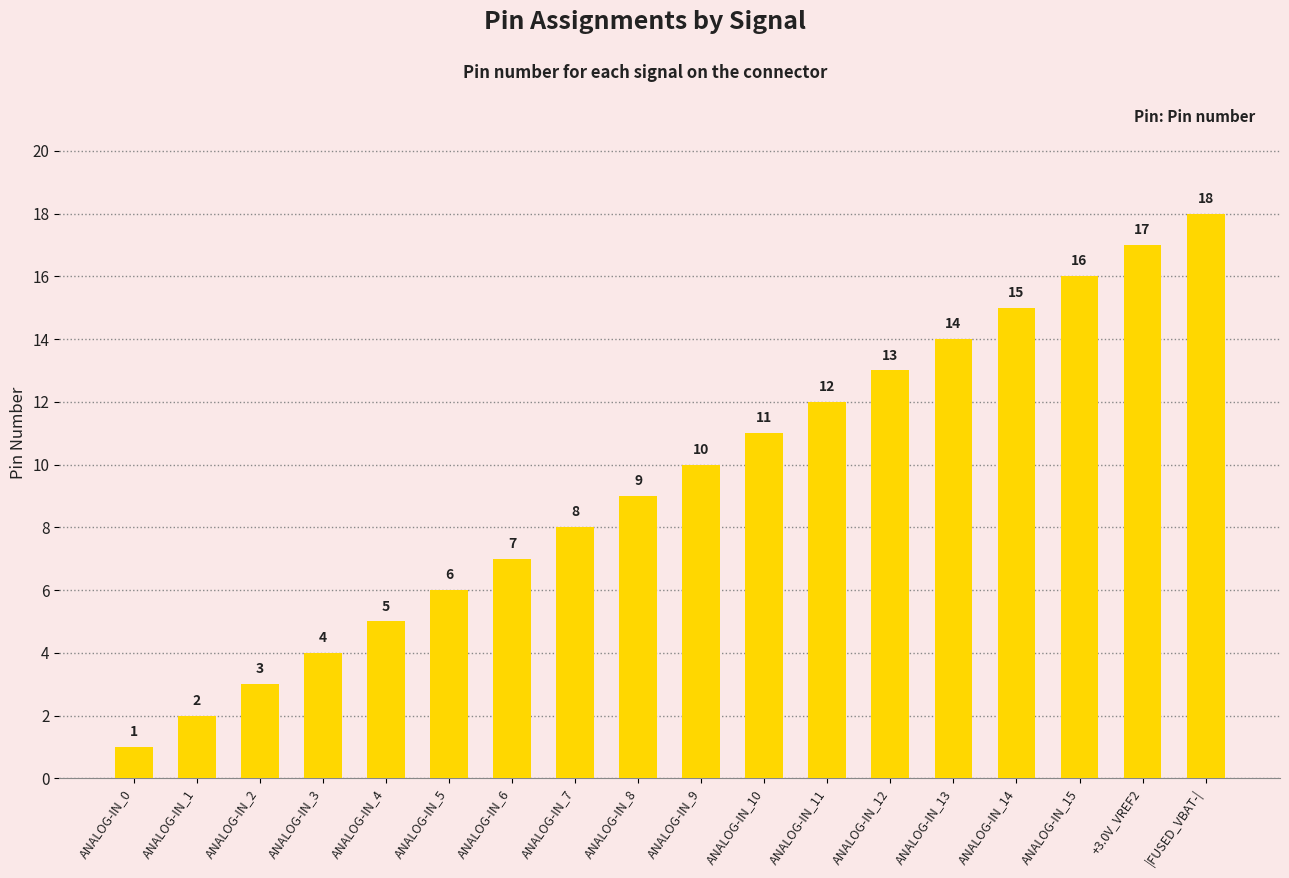

What is the difference between the maximum and minimum values?

17